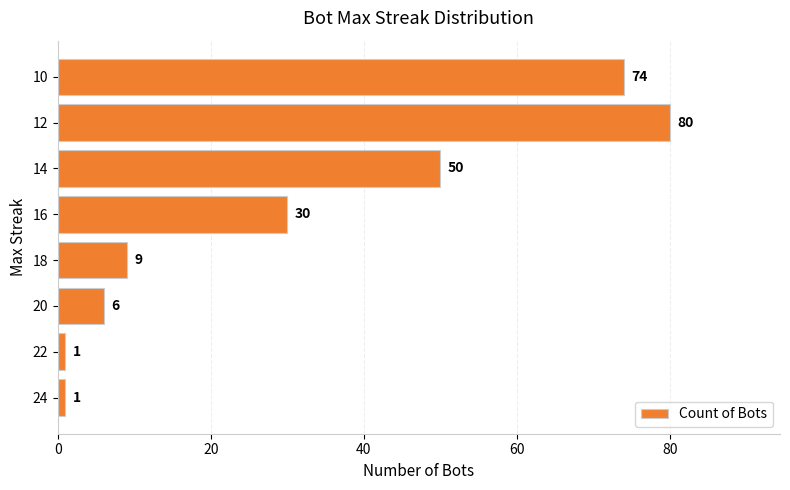

The chart shows a value of 2 at 18. True or false?

False